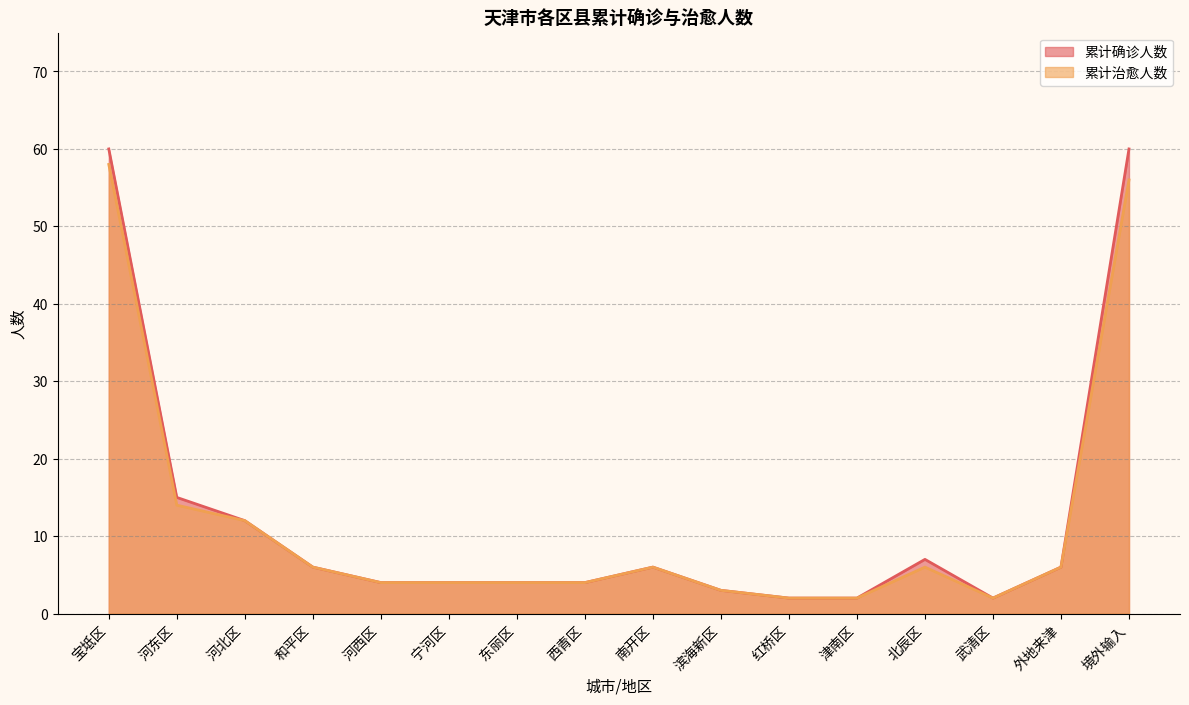

True or false: 累计治愈人数 and 累计确诊人数 intersect in this chart.

False